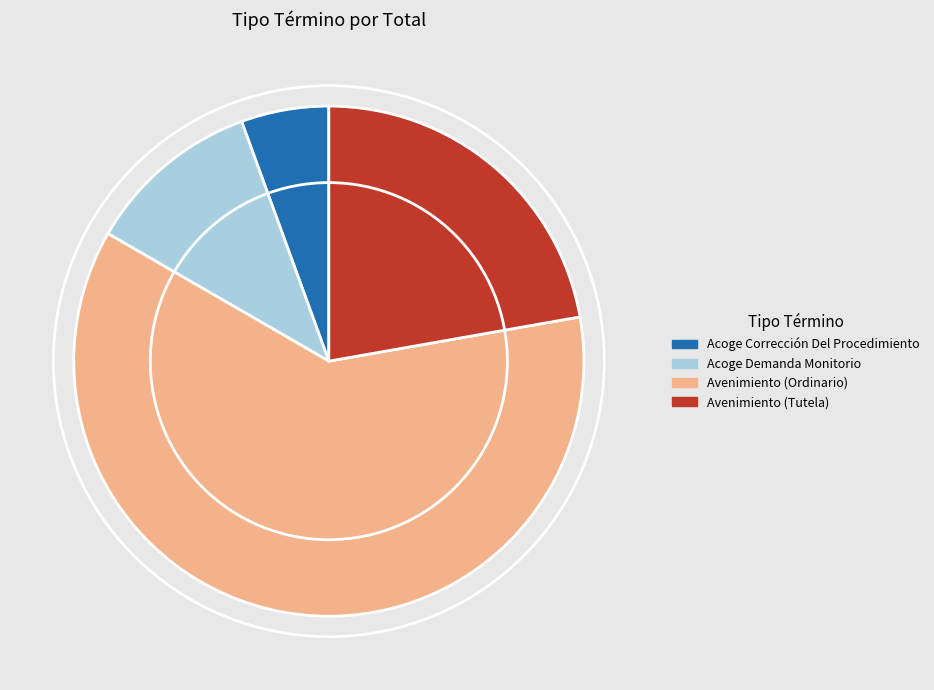

Combined, do Acoge Corrección Del Procedimiento and Avenimiento (Ordinario) account for over 50%?

Yes